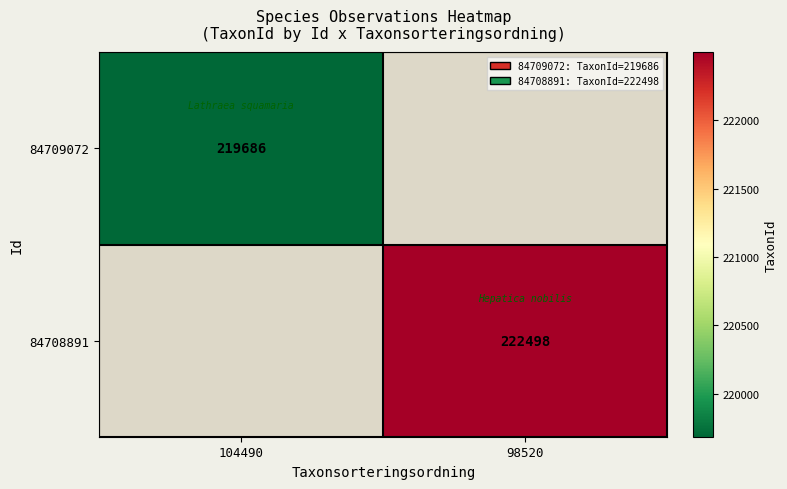

The 84709072 series shows 383336 at 104490. True or false?

False